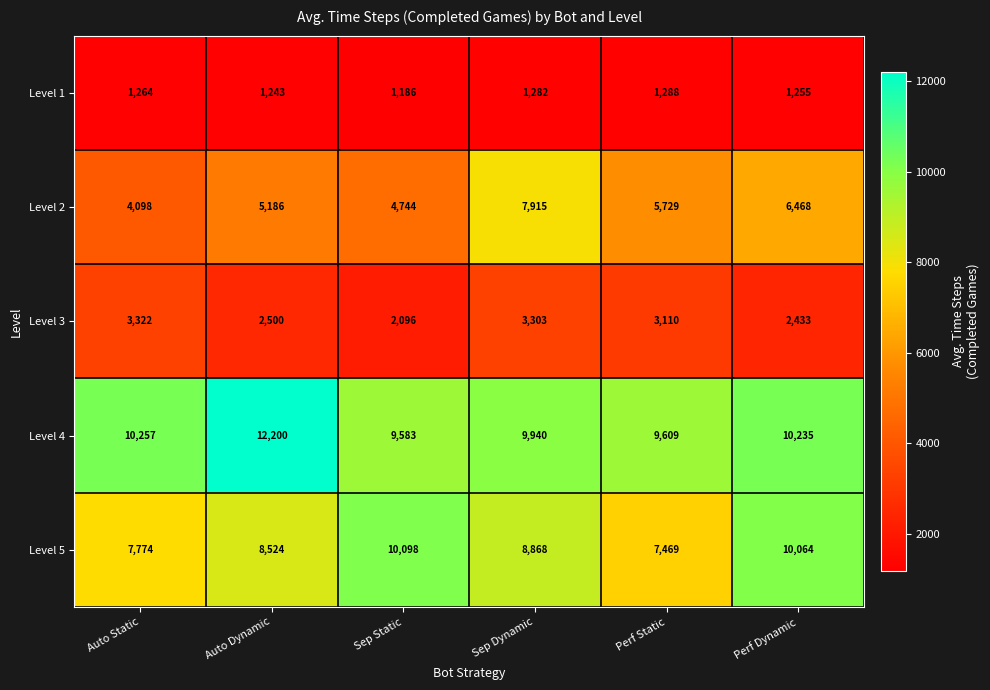

At which category is the sum across all series the highest?

Sep Dynamic